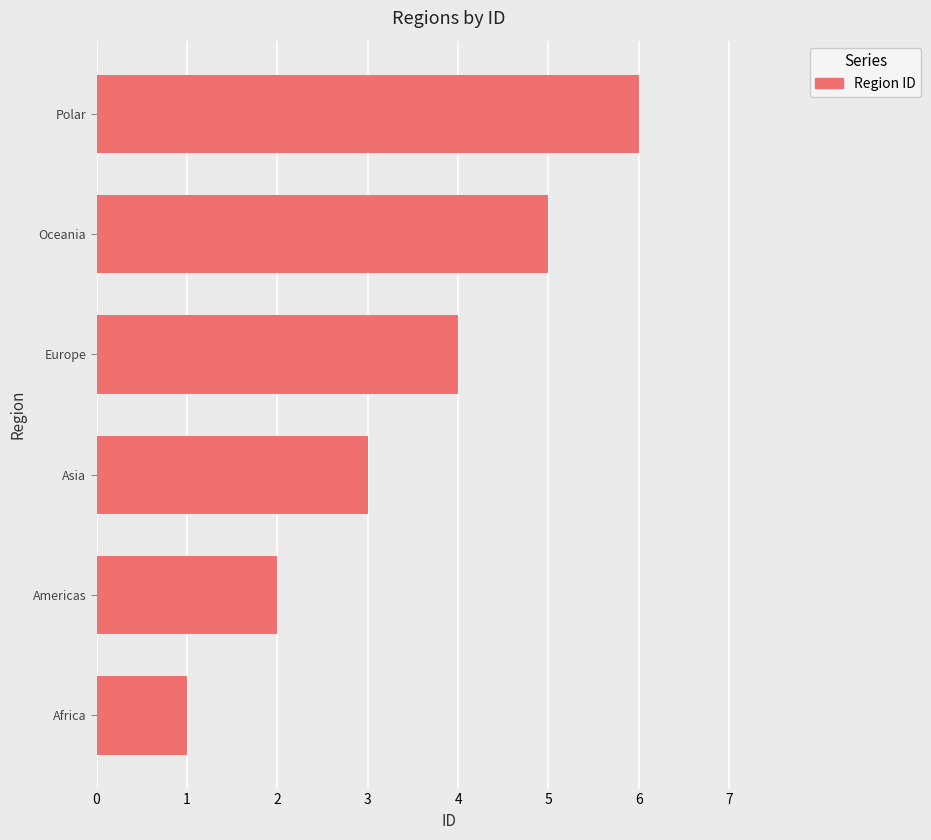

Count the values in the range 2 to 5.

4